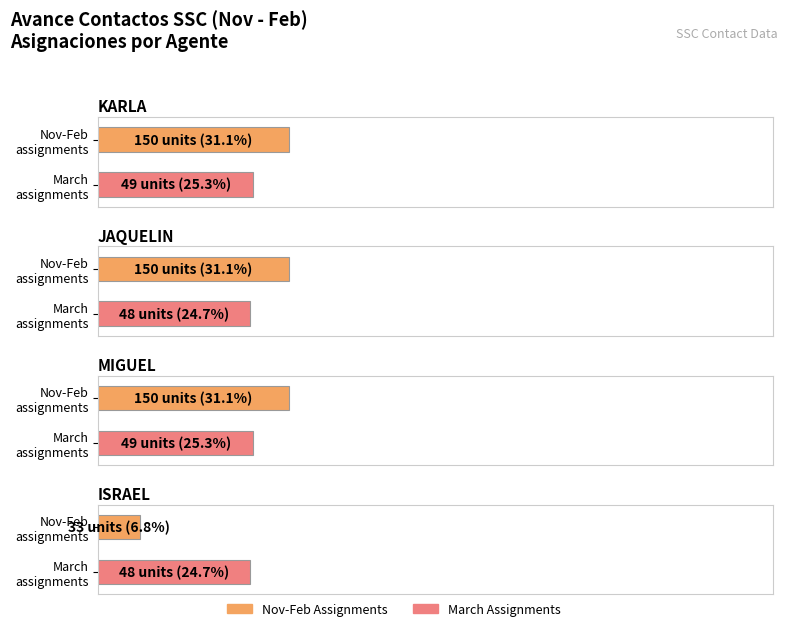

The value of Total at KARLA is 237. True or false?

False